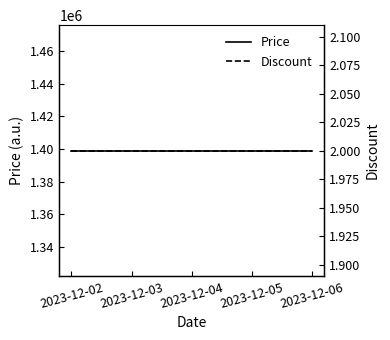

The value of Price at 2023-12-04 is 1399000. True or false?

True